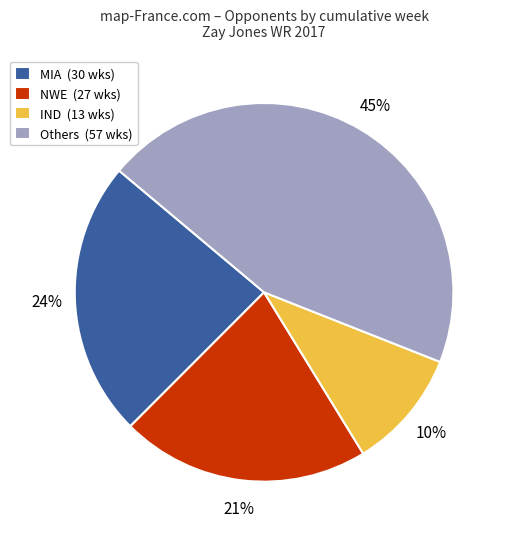

How many slices are in this pie chart?

4